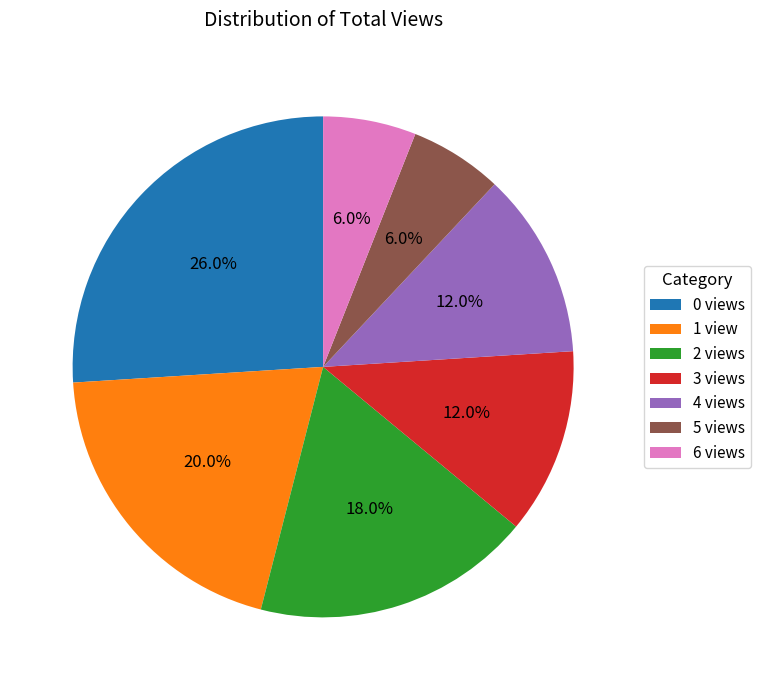

Does 0 views represent more than half of the total?

No